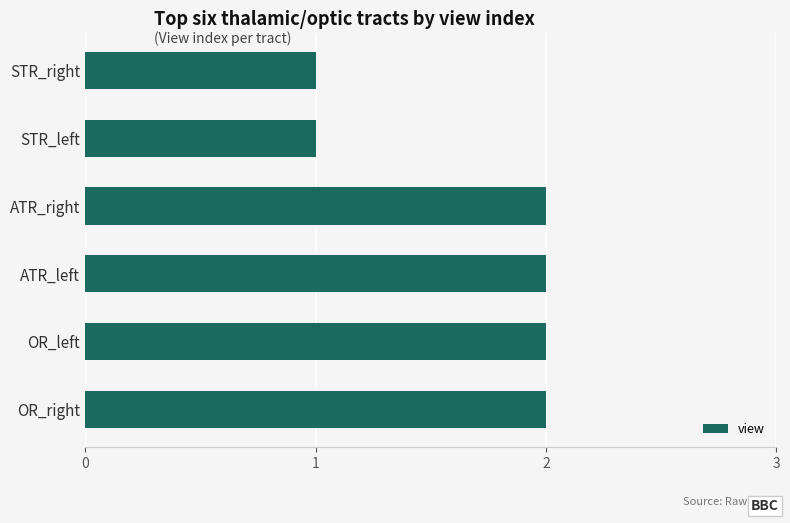

How many values are between 1 and 2?

6